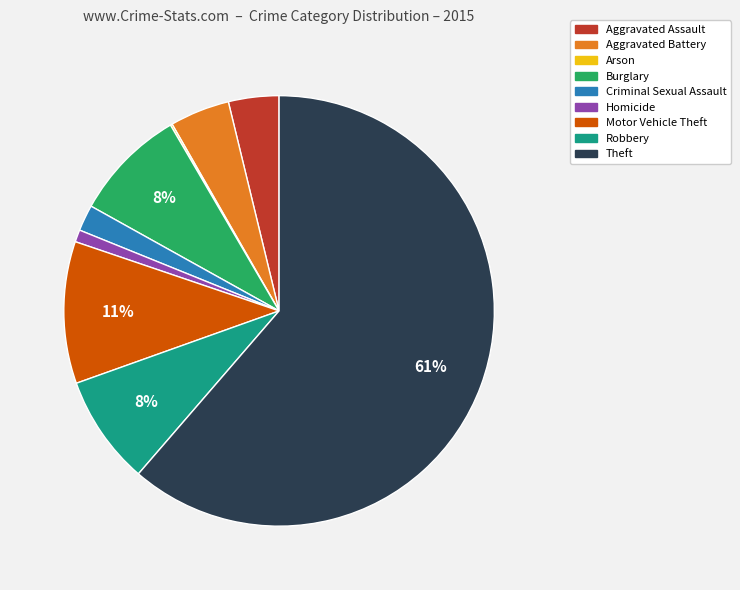

Between Motor Vehicle Theft and Homicide, which is larger?

Motor Vehicle Theft